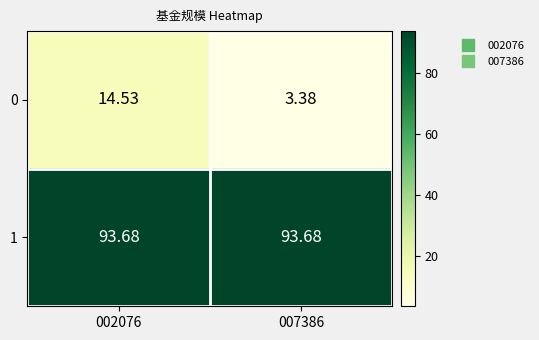

Is the value of 0 at 002076 greater than the value of 1 at 002076?

No